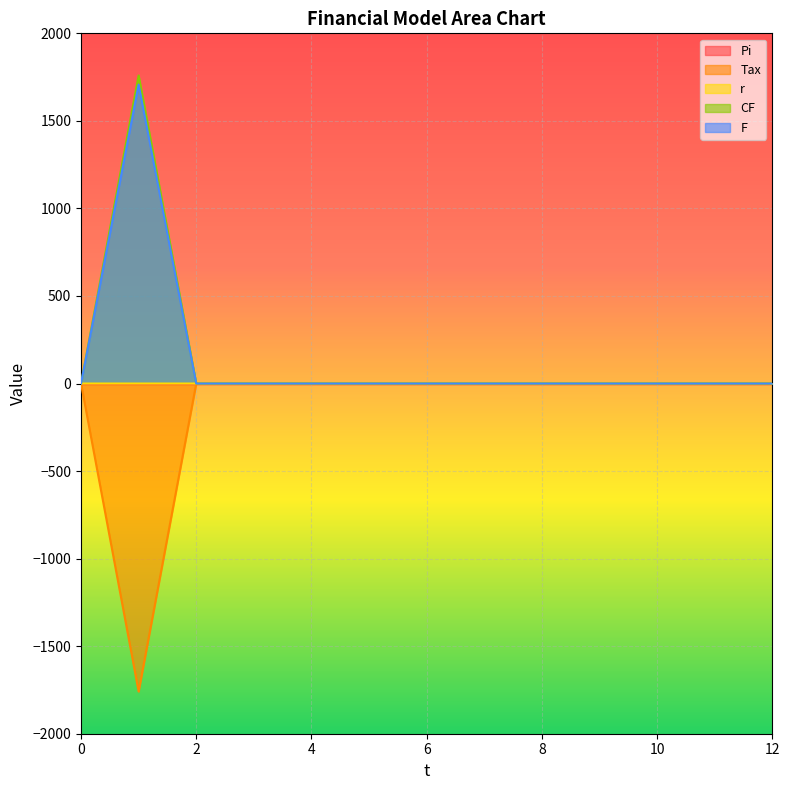

What is the difference between the highest and lowest values at 5?

0.1